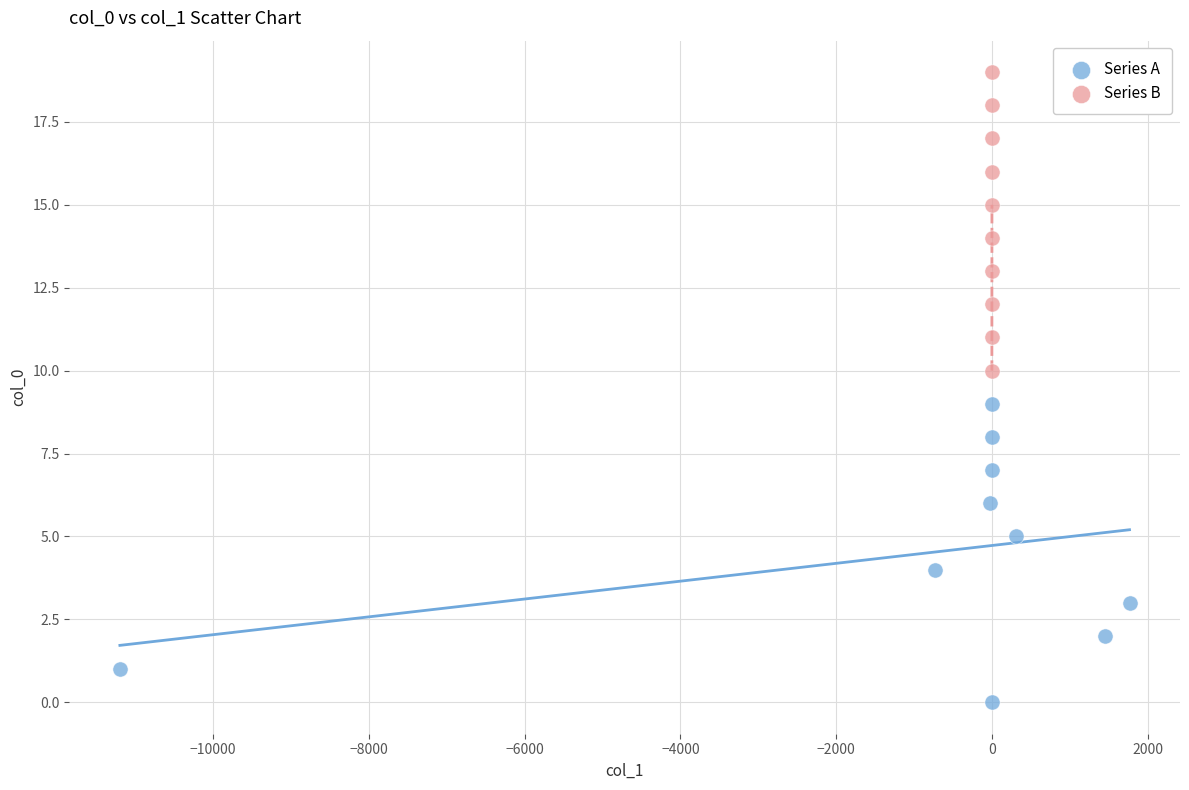

What are all the series names shown in the legend?

Series A, Series B